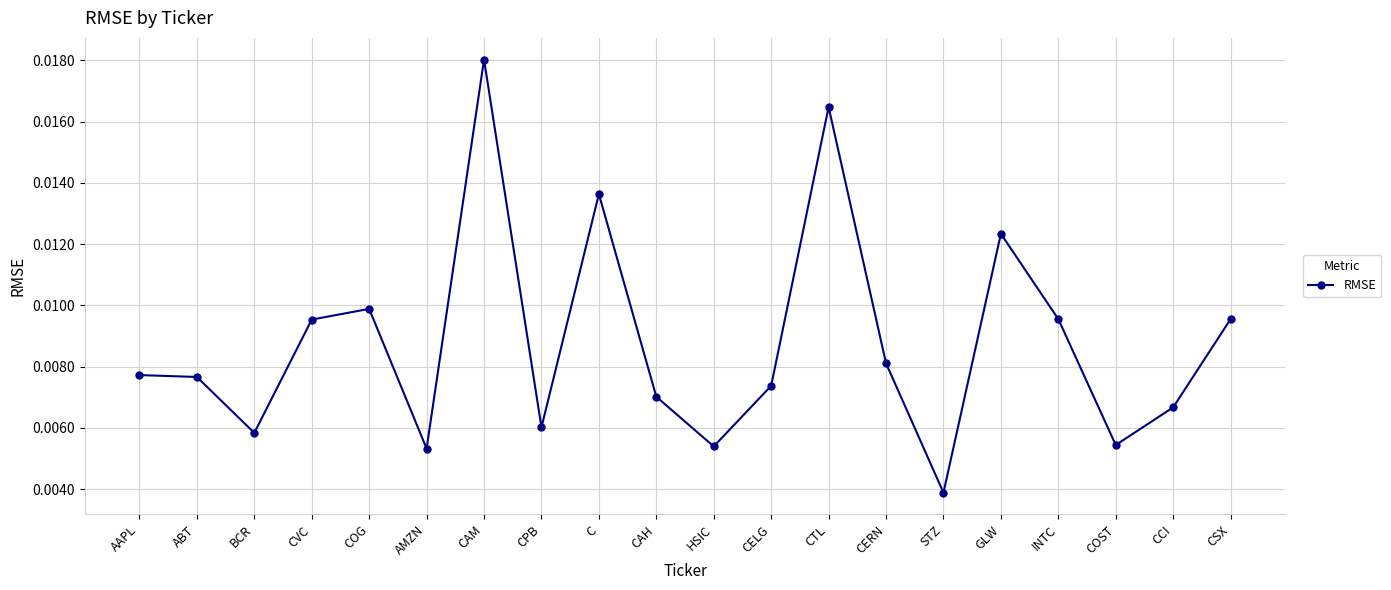

How many interior local valleys (lower than both neighbors) does the data have?

6